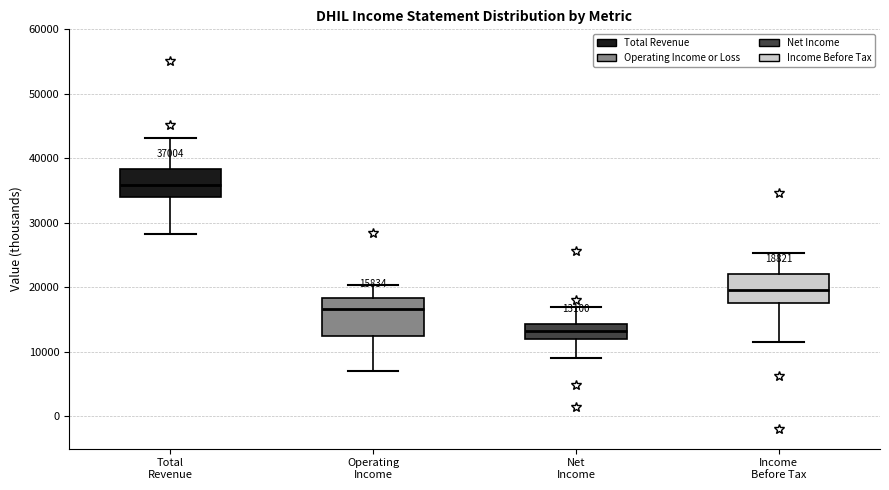

Comparing the boxes themselves (not the whiskers), which one is the tallest?

Operating Income